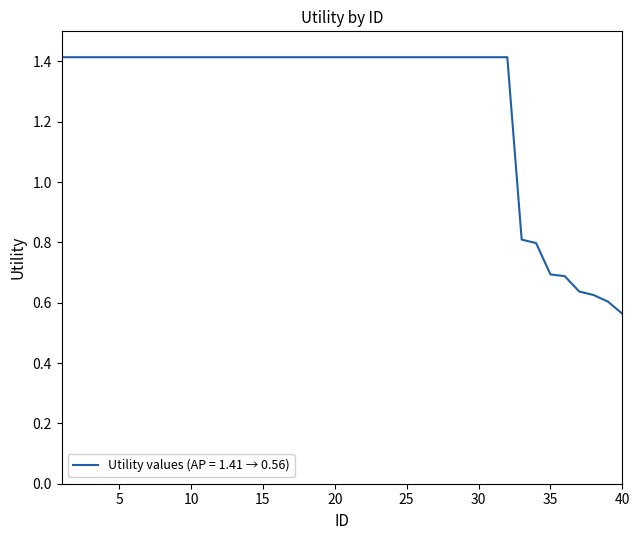

What is the difference between the maximum and minimum values?

0.9